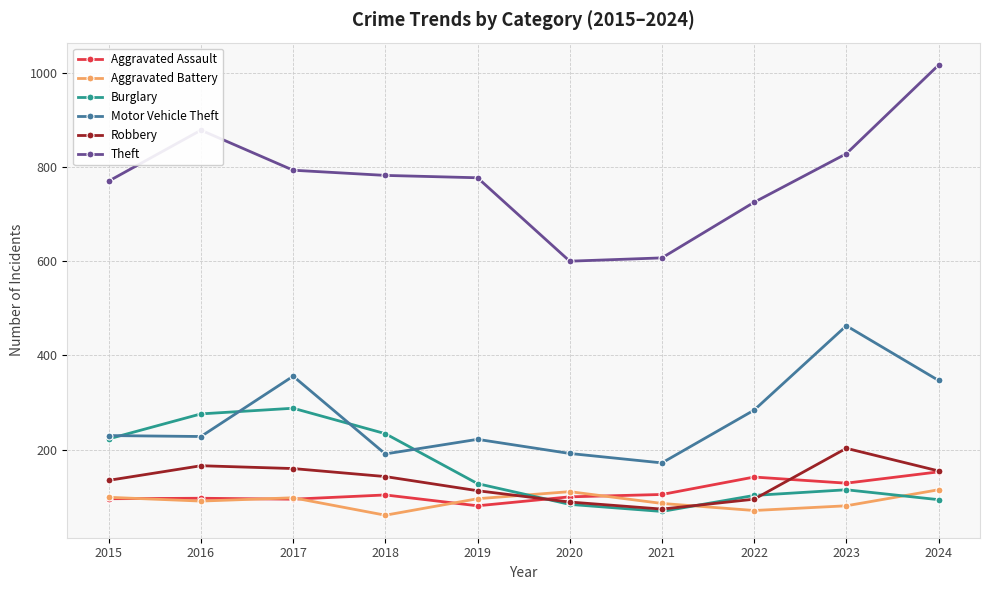

What is the difference between the highest and lowest values at 2020?

516